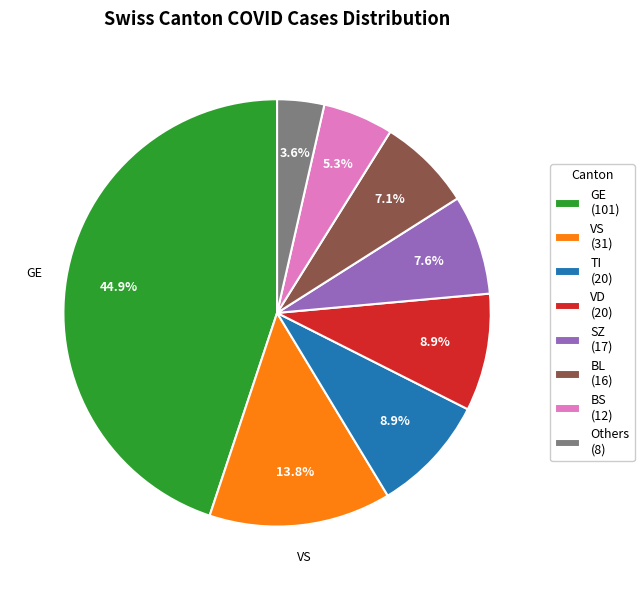

Is there any slice that represents more than half of the pie?

No